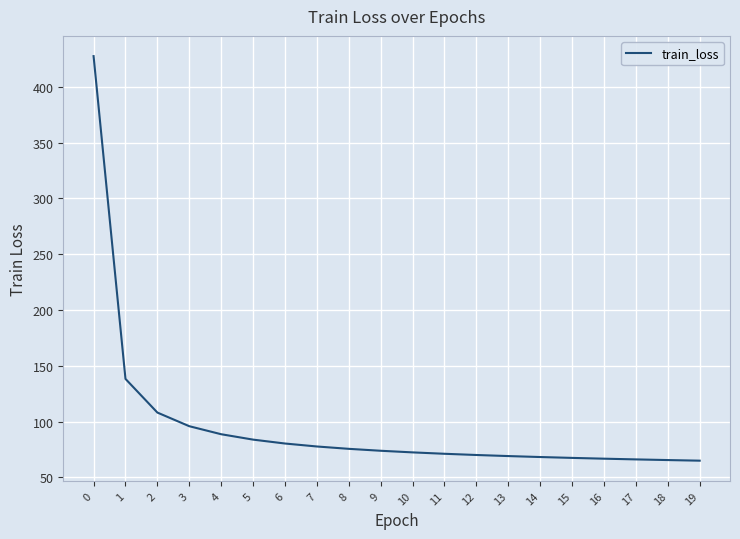

What is the ratio of the value at 10 to the value at 4?

0.8